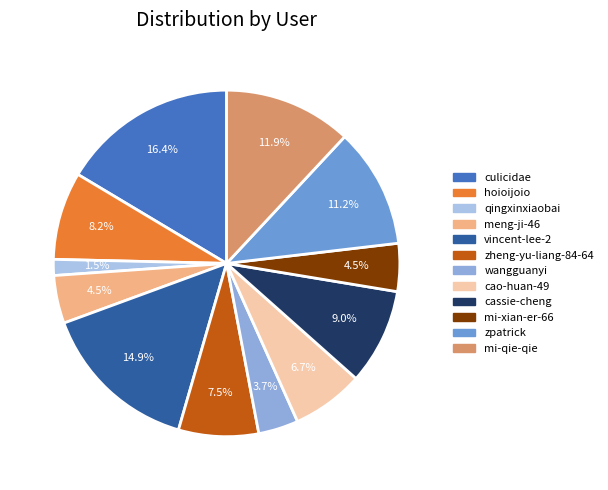

Count the number of slices in the pie.

12